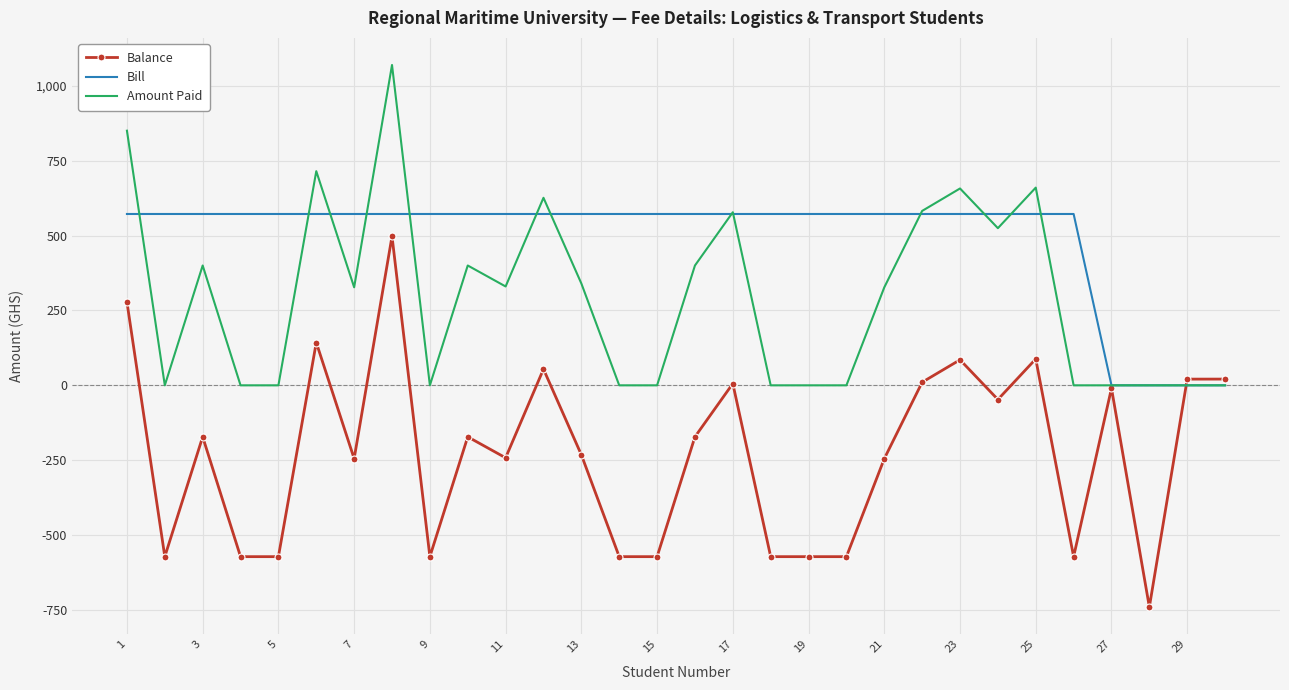

What is the smallest value displayed?

-740.1